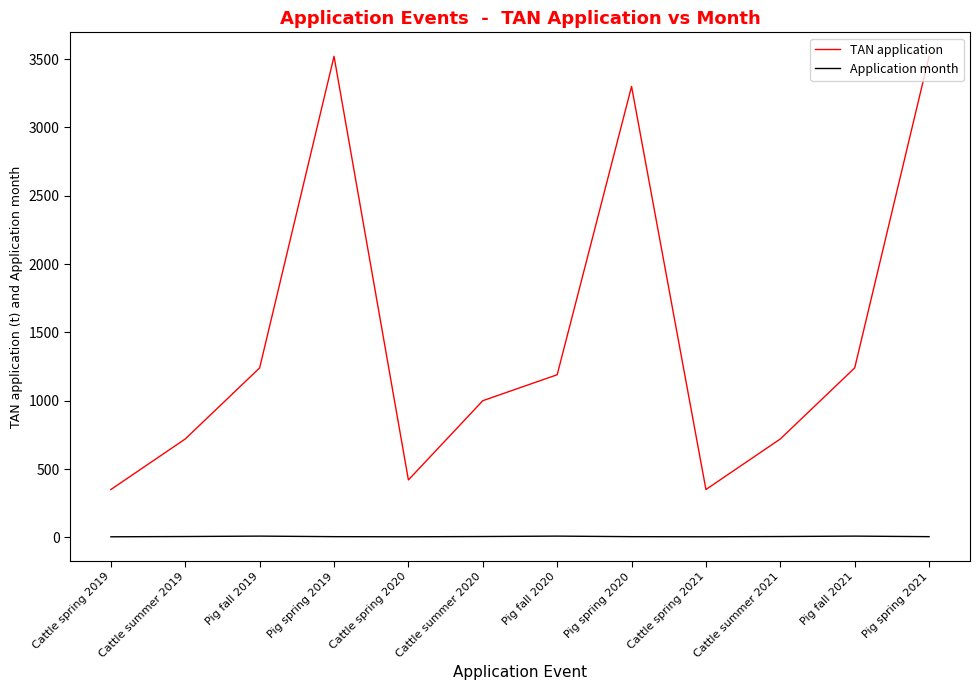

True or false: TAN application and Application month intersect in this chart.

False